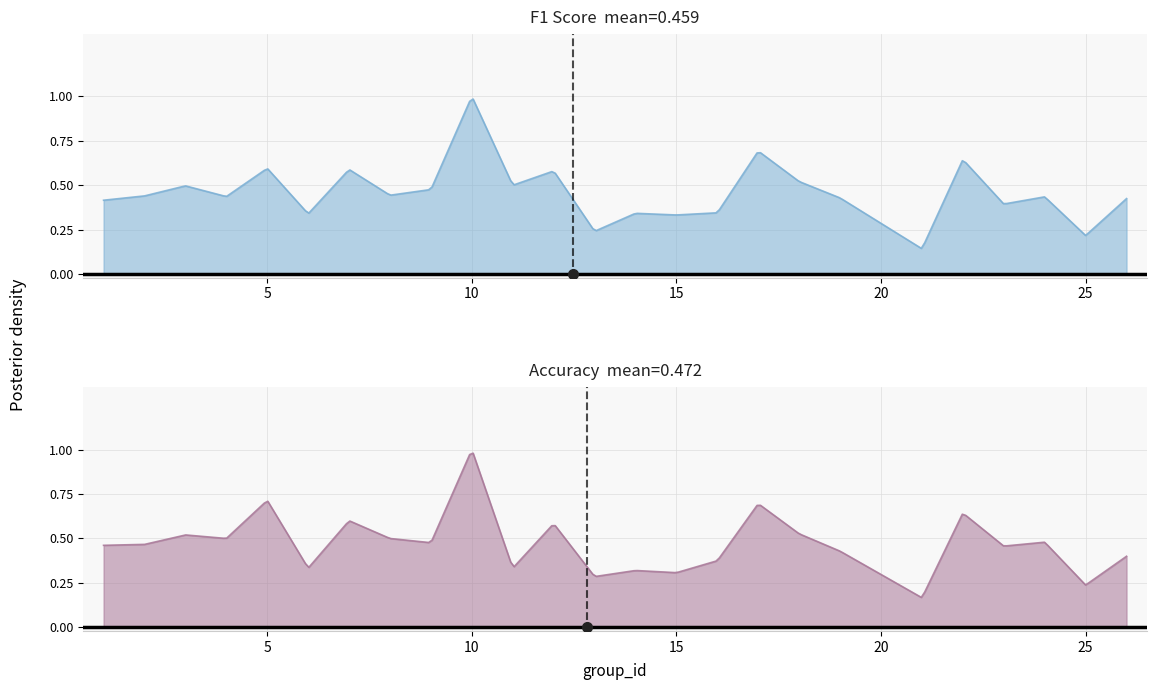

True or false: f1 and accuracy intersect in this chart.

True